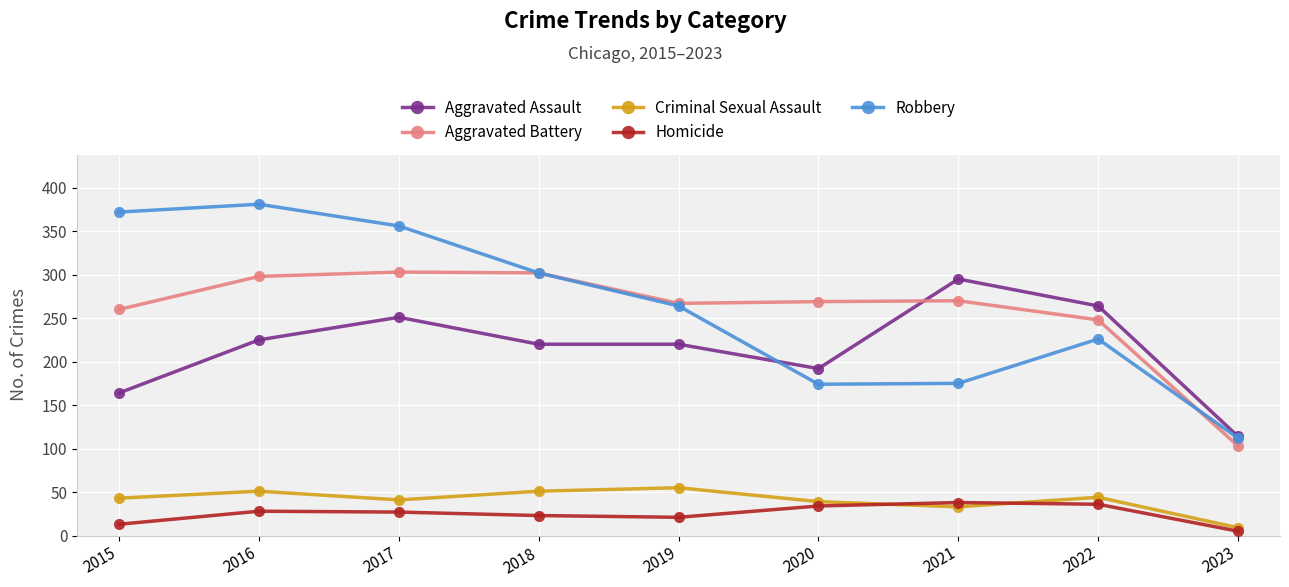

What is the minimum value for Aggravated Battery?

103